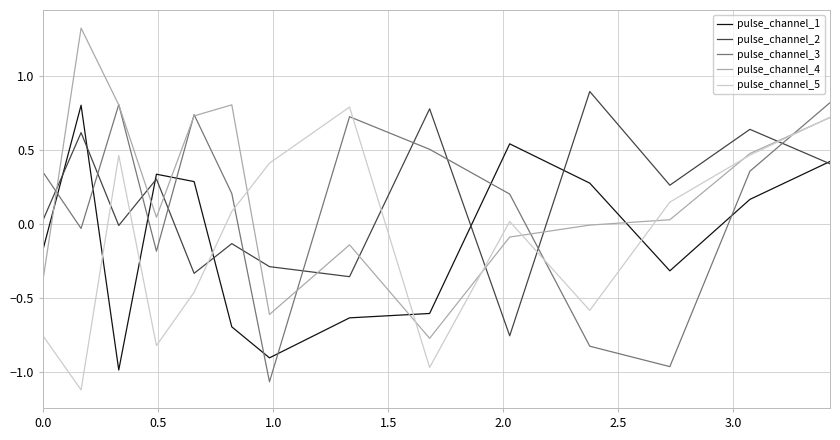

True or false: pulse_channel_1 and pulse_channel_4 intersect in this chart.

True